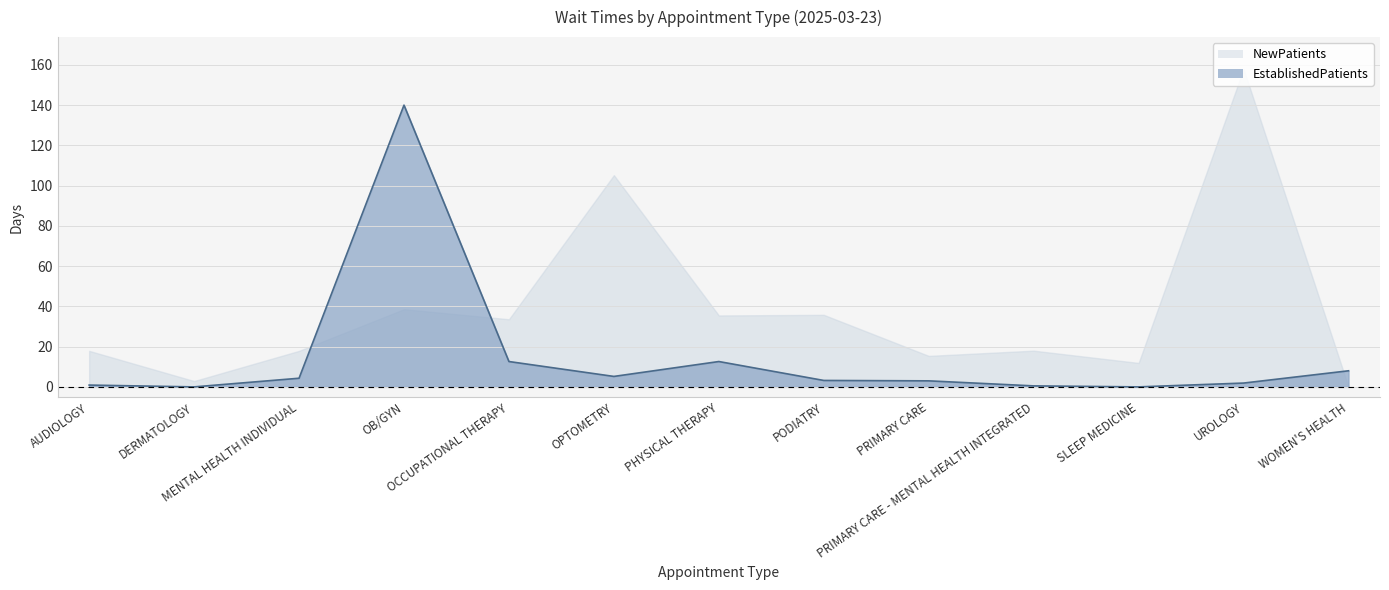

What is the change in value from SLEEP MEDICINE to UROLOGY?

+1.9